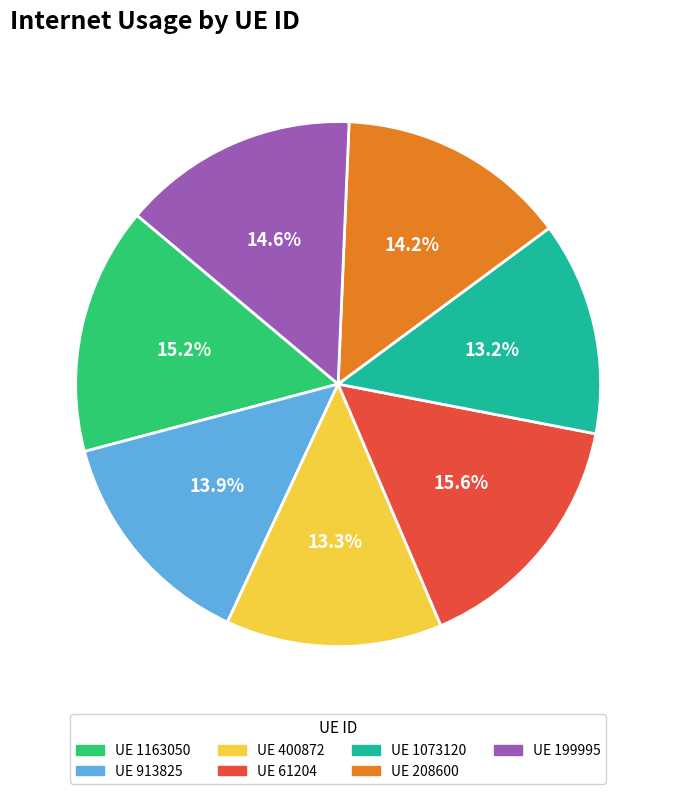

Is there any slice that represents more than half of the pie?

No